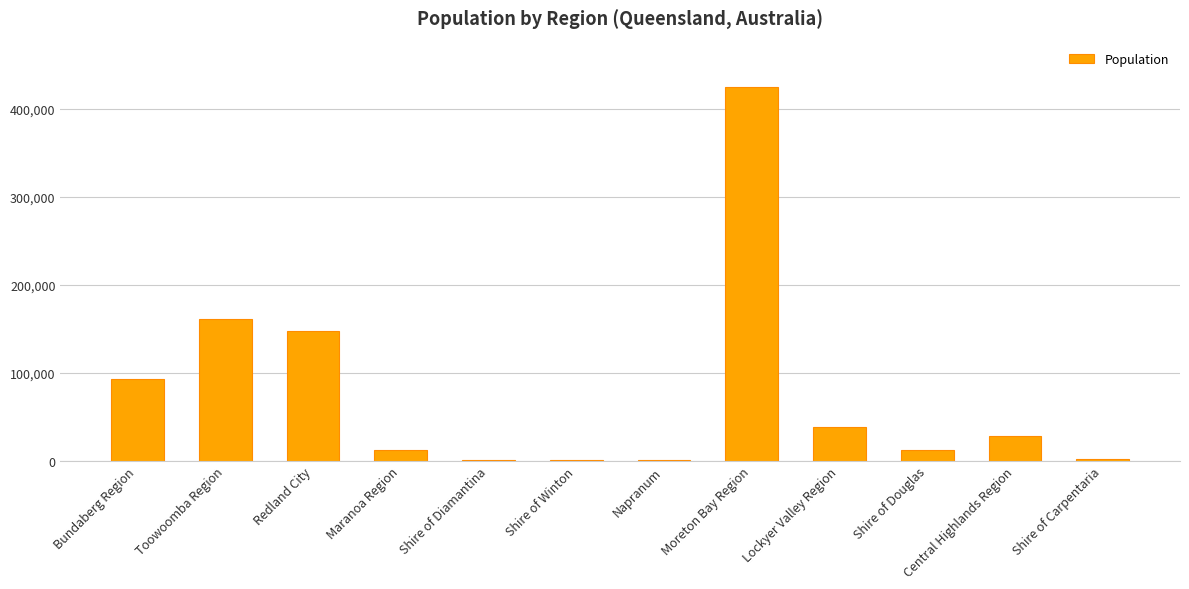

Which has a higher value, Shire of Douglas or Central Highlands Region?

Central Highlands Region